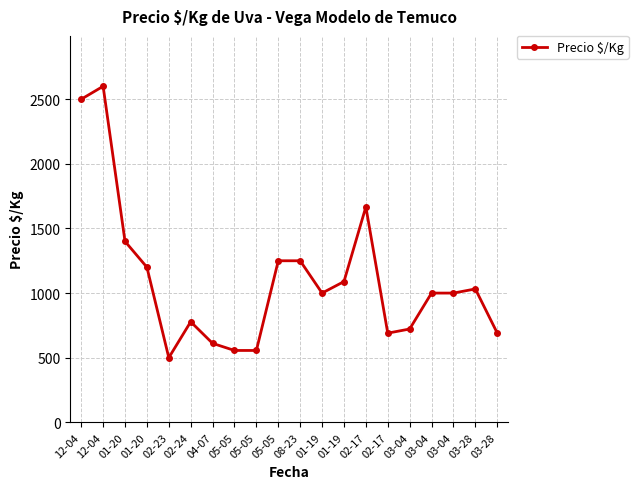

True or false: the data shows 1200 at 01-20.

True